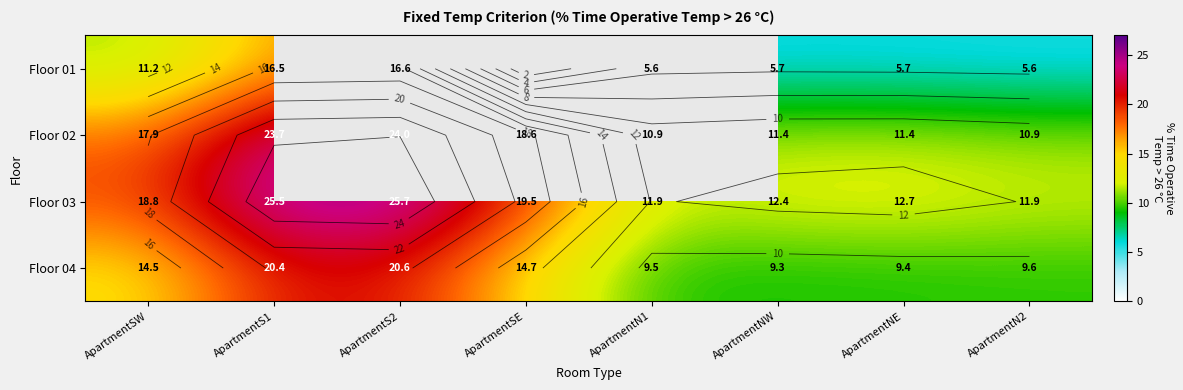

The Floor 02 series shows 15.7 at ApartmentS1. True or false?

False